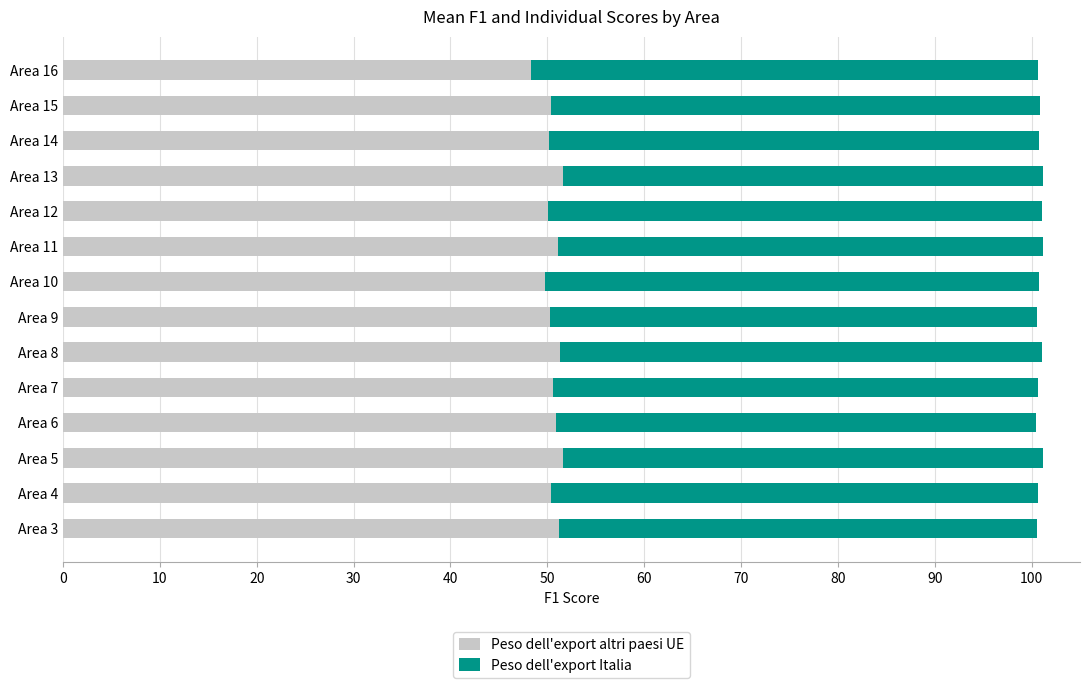

What is the lowest value of the Peso dell'export altri paesi UE series?

48.3